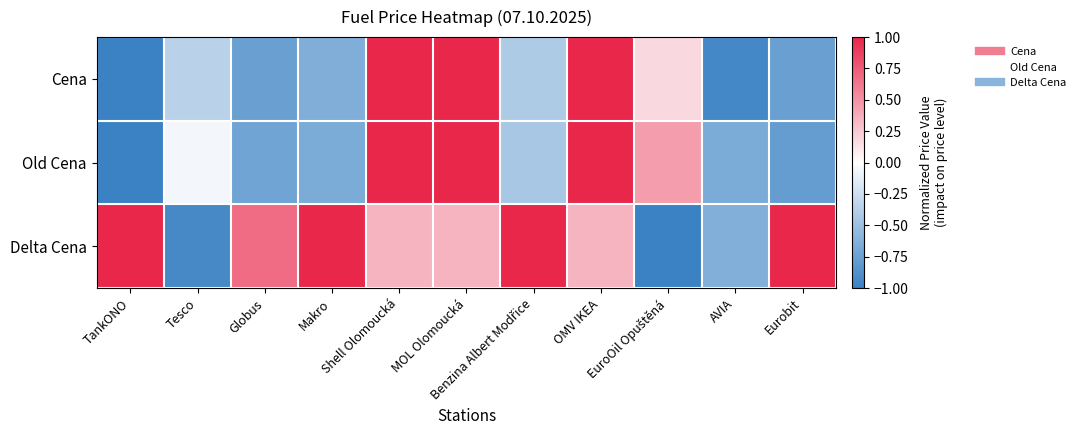

Rank the series by their maximum value, from highest to lowest.

Cena, Old Cena, Delta Cena